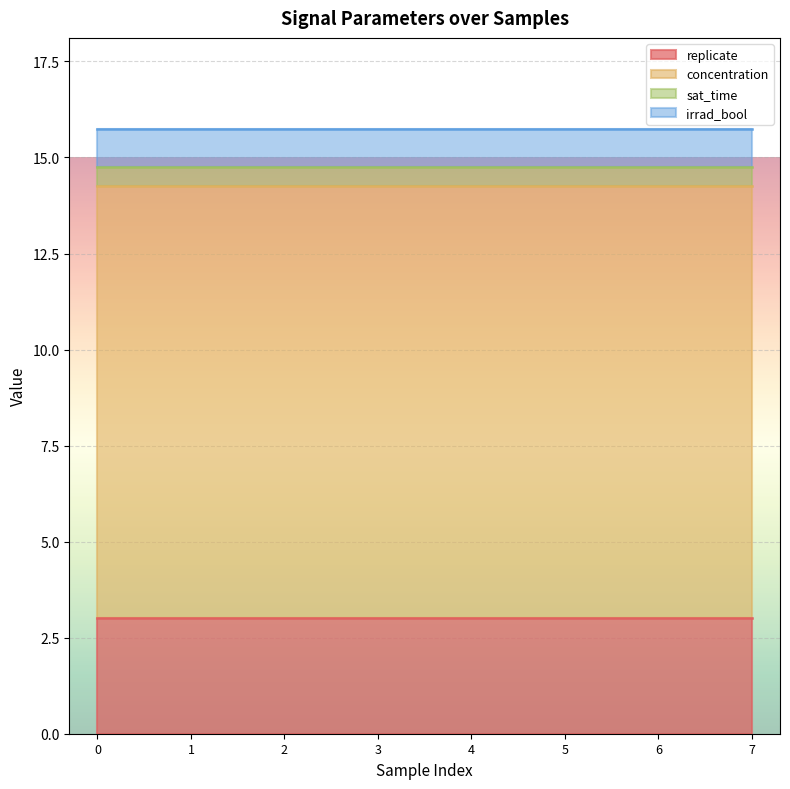

Rank the categories by concentration value from lowest to highest.

0, 1, 2, 3, 4, 5, 6, 7